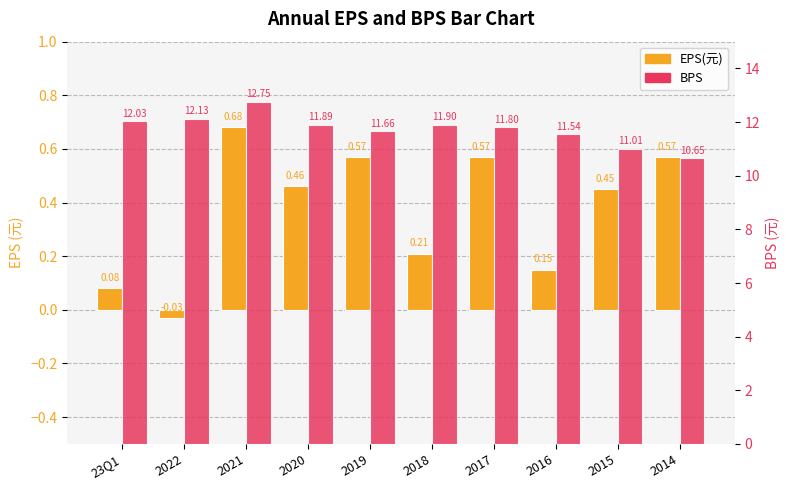

How many bars are there in each group?

2